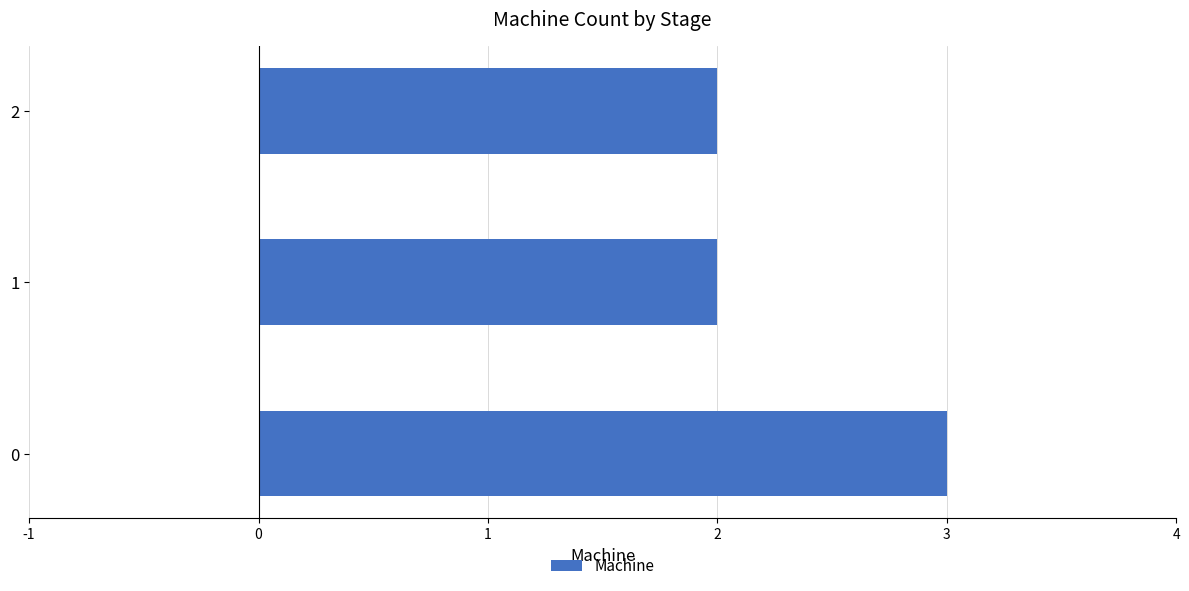

What is the maximum value shown in the chart?

3